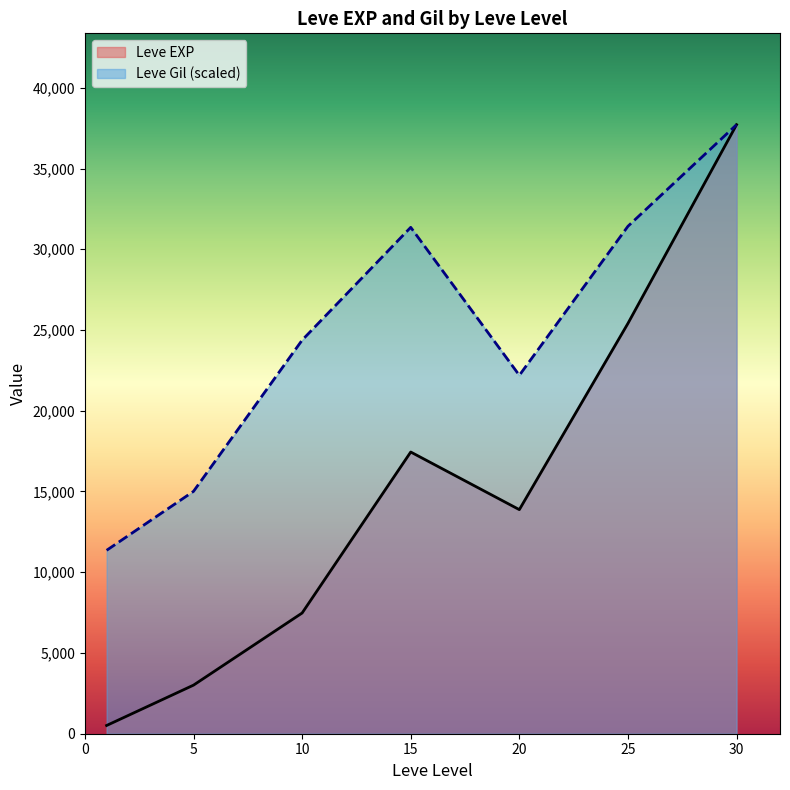

Which series has the largest range (max minus min)?

Leve EXP